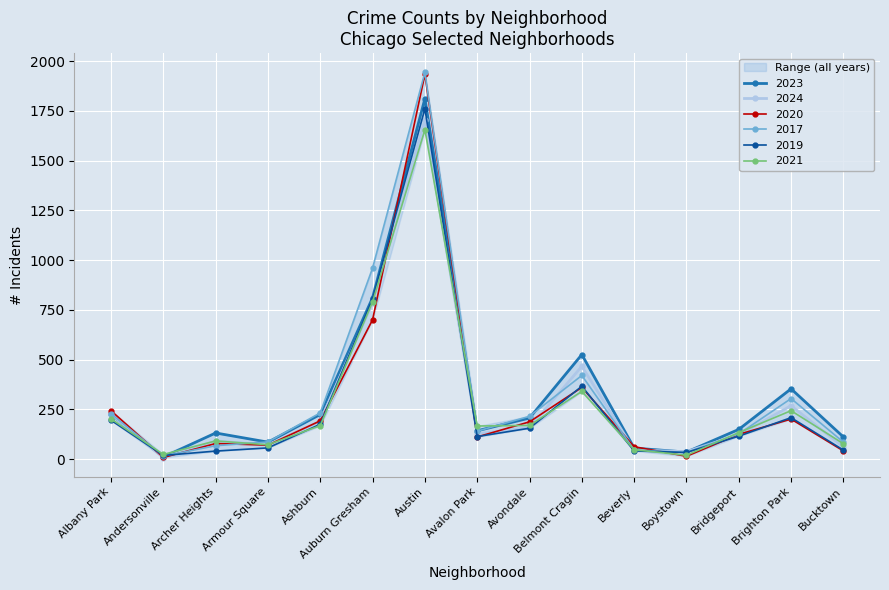

What position from the left is Avondale?

9